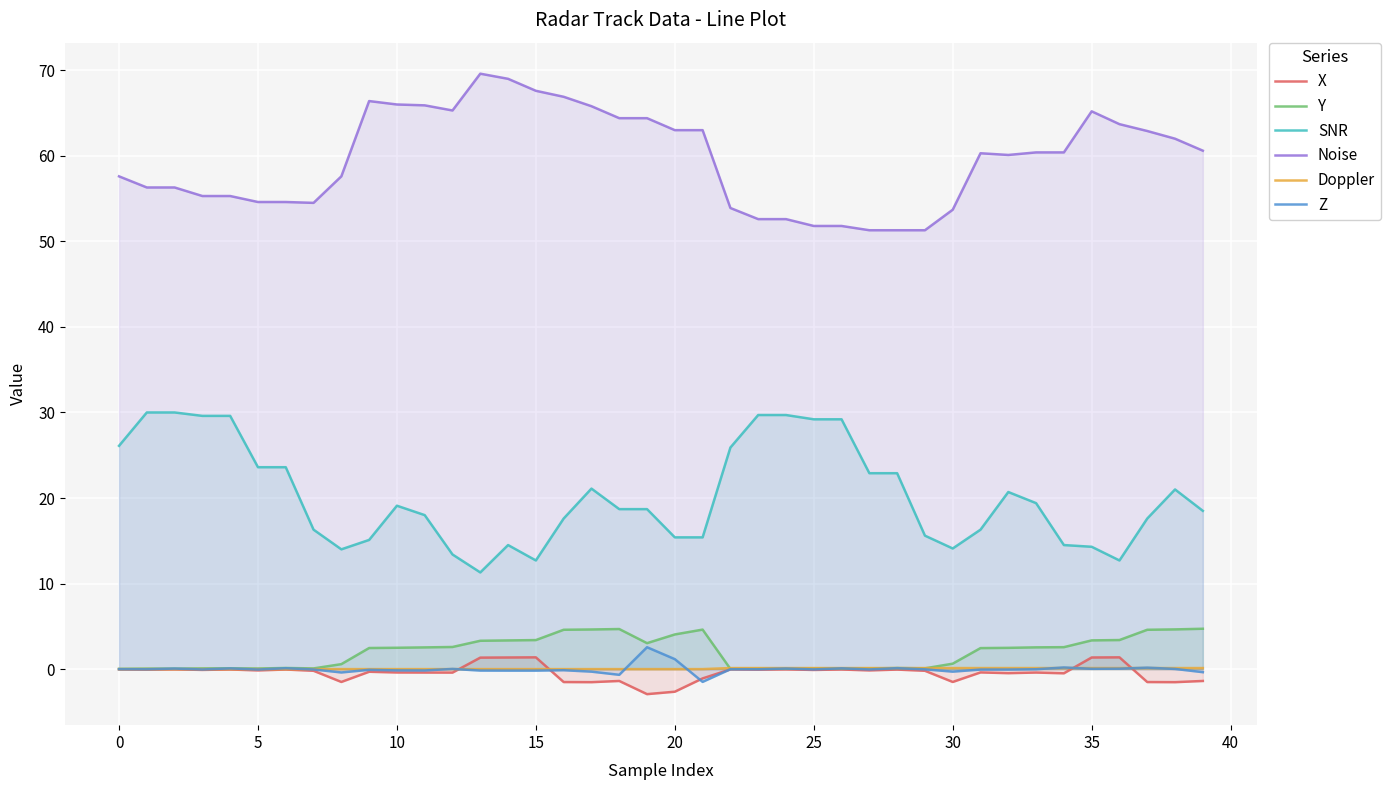

The Doppler series shows 0.0 at 22. True or false?

False